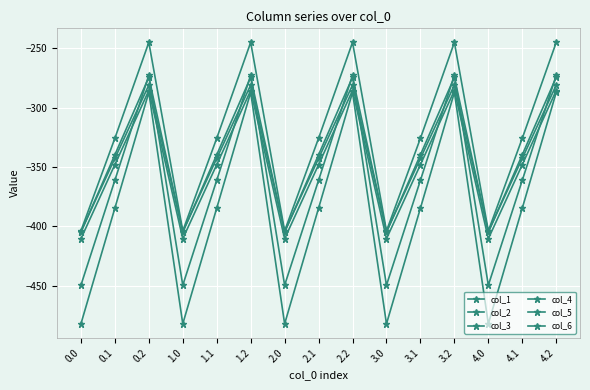

Reading left to right, list all the values displayed in this chart.

col_1: -482.0	-384.6	-287.1	-482.0	-384.6	-287.1	-482.0	-384.6	-287.1	-482.0	-384.6	-287.1	-482.0	-384.6	-287.1
col_2: -449.5	-361.1	-272.7	-449.5	-361.1	-272.7	-449.5	-361.1	-272.7	-449.5	-361.1	-272.7	-449.5	-361.1	-272.7
col_3: -410.3	-347.9	-285.5	-410.3	-347.9	-285.5	-410.3	-347.9	-285.5	-410.3	-347.9	-285.5	-410.3	-347.9	-285.5
col_4: -404.4	-342.7	-281.0	-404.4	-342.7	-281.0	-404.4	-342.7	-281.0	-404.4	-342.7	-281.0	-404.4	-342.7	-281.0
col_5: -404.9	-339.6	-274.4	-404.9	-339.6	-274.4	-404.9	-339.6	-274.4	-404.9	-339.6	-274.4	-404.9	-339.6	-274.4
col_6: -403.8	-325.7	-245.0	-403.8	-325.7	-245.0	-403.8	-325.7	-245.0	-403.8	-325.7	-245.0	-403.8	-325.7	-245.0